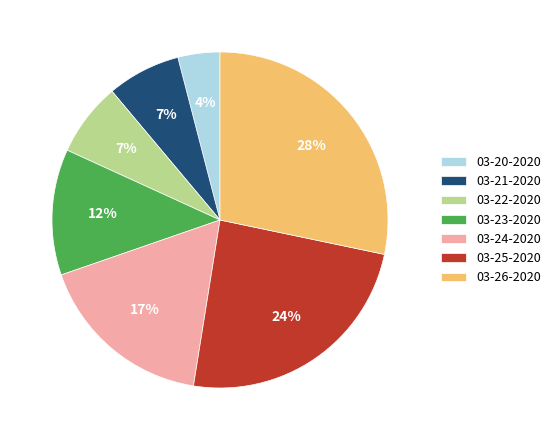

What percentage is the 03-21-2020 slice, to the nearest percent?

7%